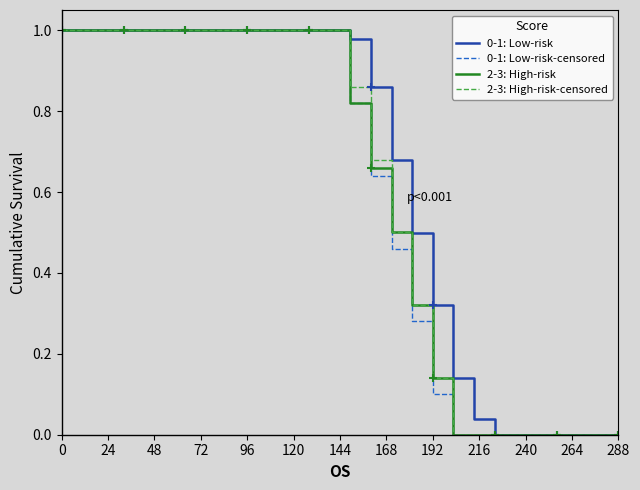

The 2-3: High-risk-censored series shows 1.0 at 120. True or false?

True